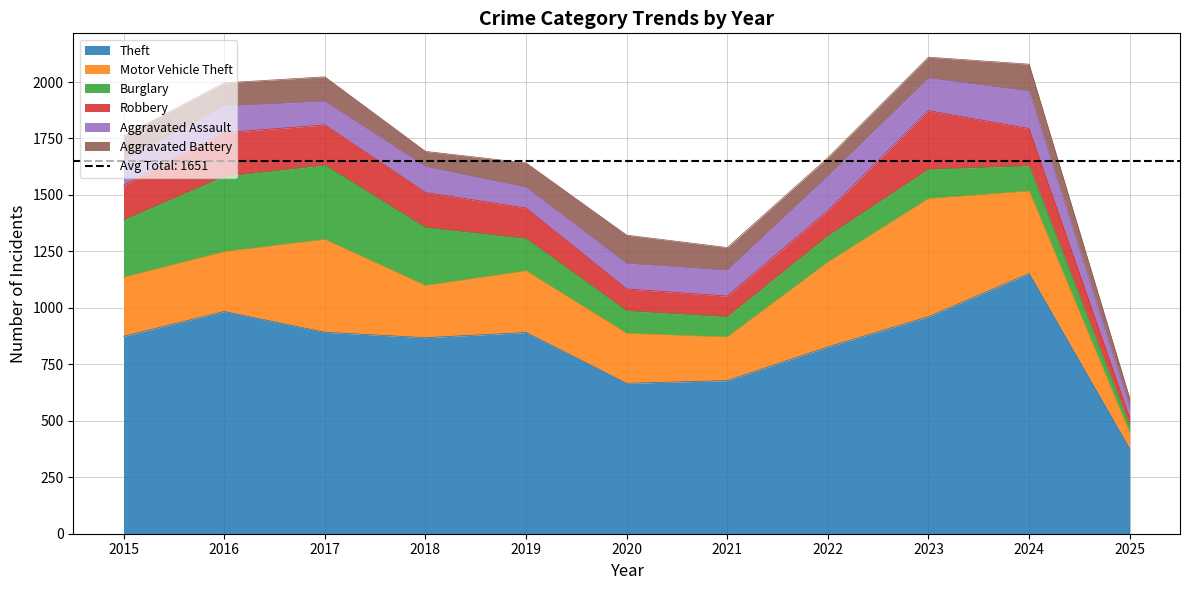

Reading left to right, extract all data points from this chart.

Theft: 2015=874	2016=984	2017=892	2018=868	2019=891	2020=666	2021=678	2022=827	2023=961	2024=1152	2025=376
Motor Vehicle Theft: 2015=261	2016=265	2017=411	2018=231	2019=273	2020=221	2021=193	2022=376	2023=523	2024=365	2025=69
Burglary: 2015=254	2016=333	2017=329	2018=257	2019=143	2020=100	2021=90	2022=116	2023=130	2024=112	2025=34
Robbery: 2015=154	2016=194	2017=178	2018=155	2019=135	2020=97	2021=91	2022=111	2023=259	2024=165	2025=35
Aggravated Assault: 2015=110	2016=118	2017=105	2018=115	2019=92	2020=113	2021=115	2022=154	2023=145	2024=166	2025=46
Aggravated Battery: 2015=108	2016=102	2017=108	2018=67	2019=108	2020=125	2021=100	2022=81	2023=92	2024=119	2025=40